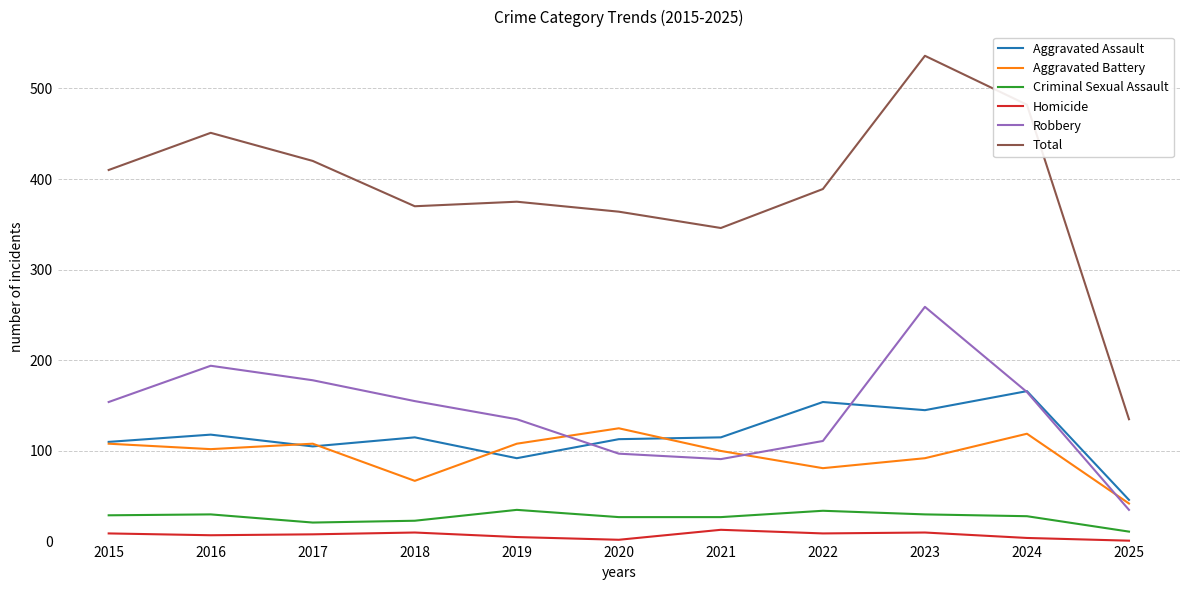

What is the lowest value of the Robbery series?

35